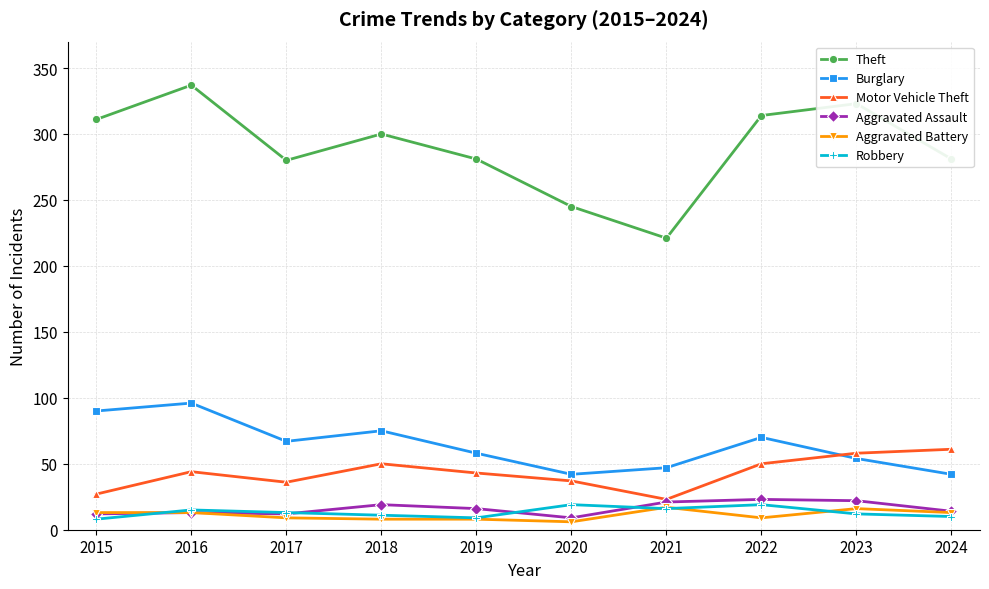

What are all the series names shown in the legend?

Theft, Burglary, Motor Vehicle Theft, Aggravated Assault, Aggravated Battery, Robbery